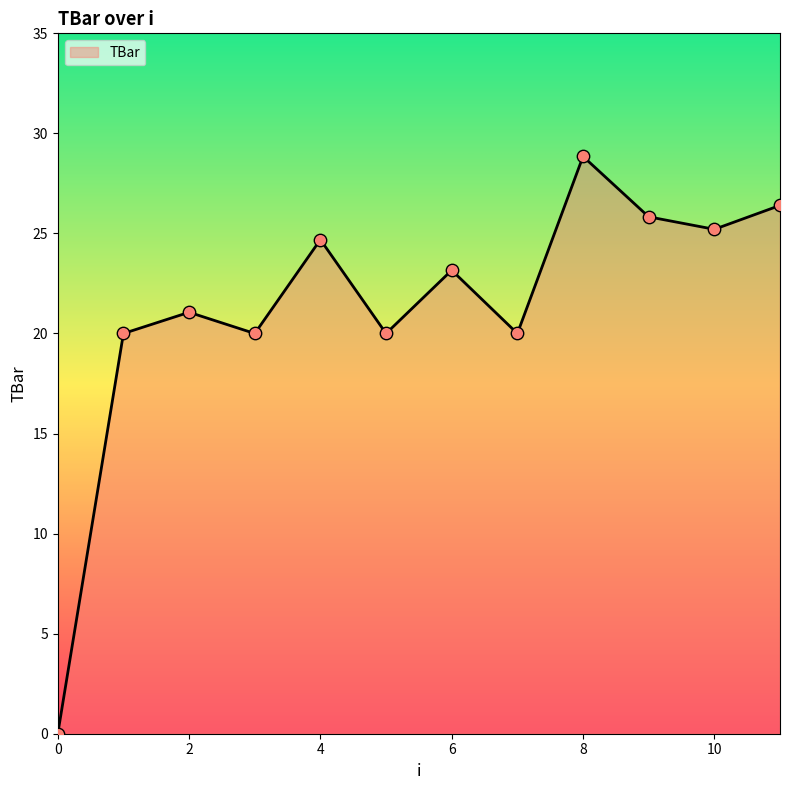

What is the difference between the maximum and minimum values?

28.8